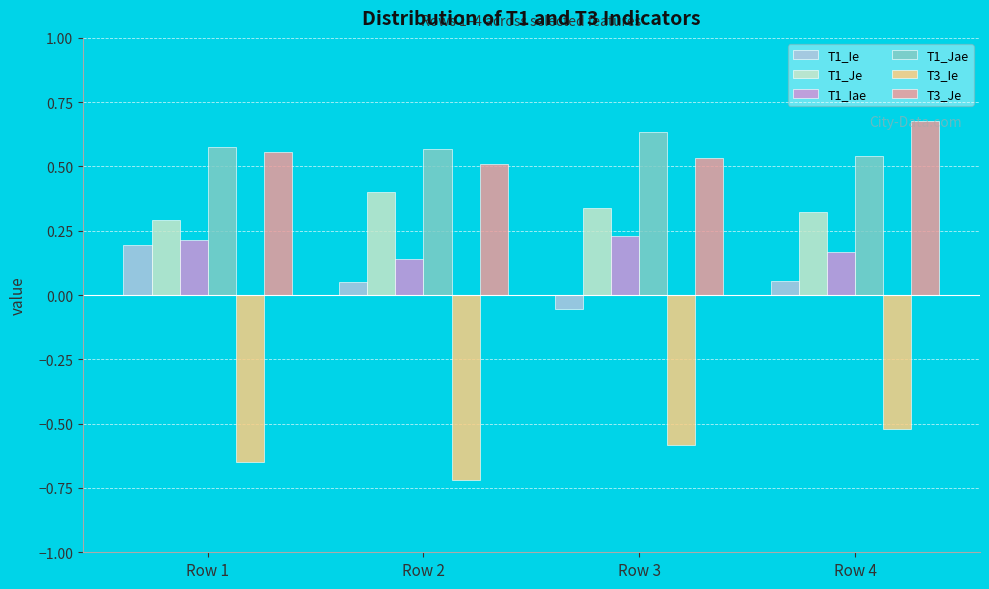

What is the total value across all series at Row 1?

1.2